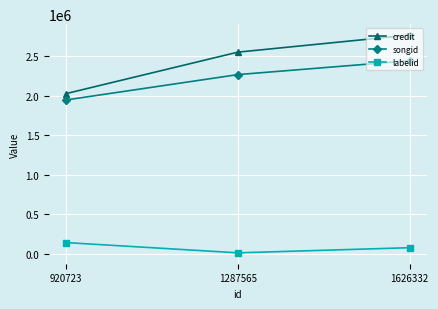

The labelid series shows 73920 at 1626332. True or false?

True